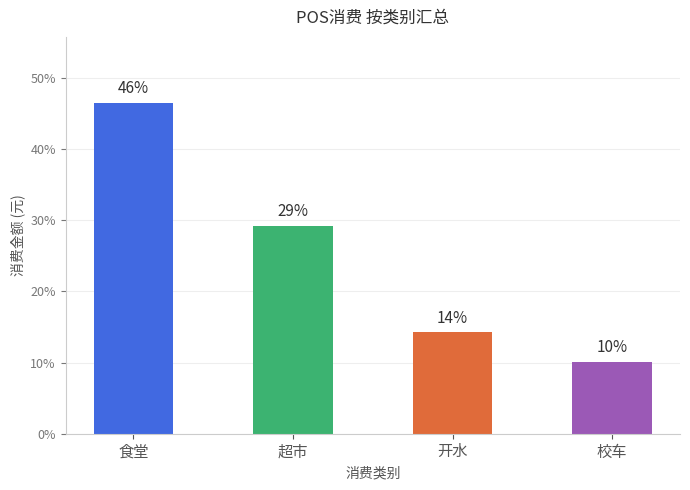

Are the bars horizontal?

No